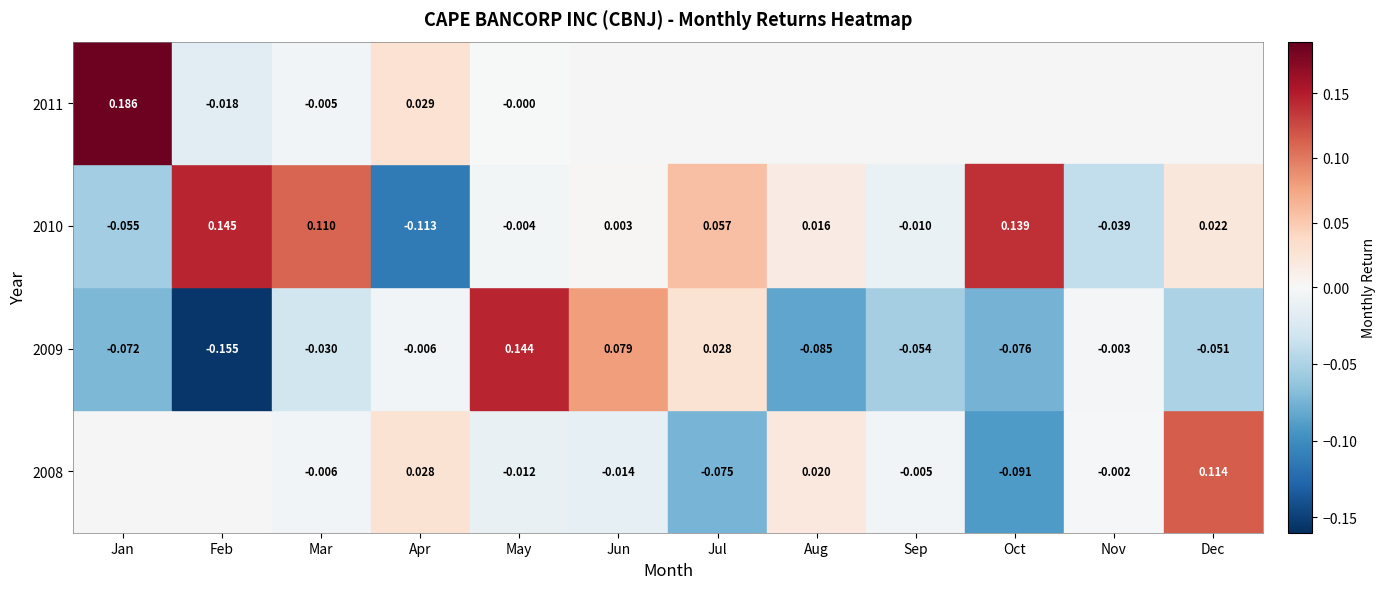

The 2008 series shows 0.2 at 12. True or false?

False